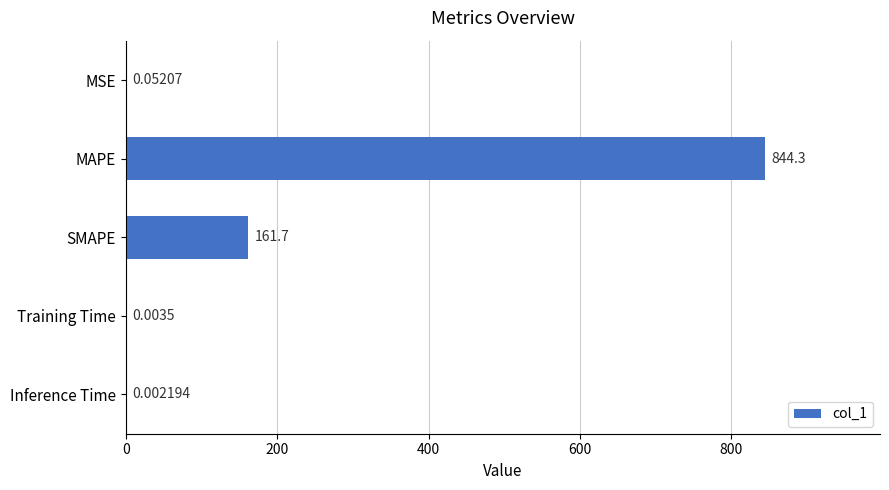

Where is the data nearest to the value 422?

SMAPE